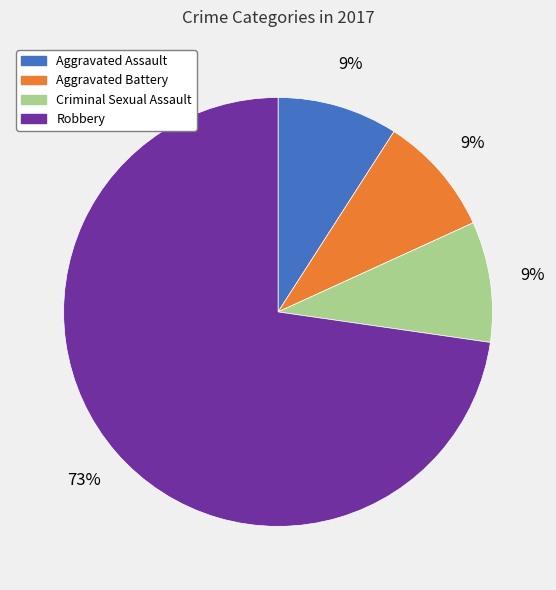

To the nearest percent, what is the average slice percentage?

25%